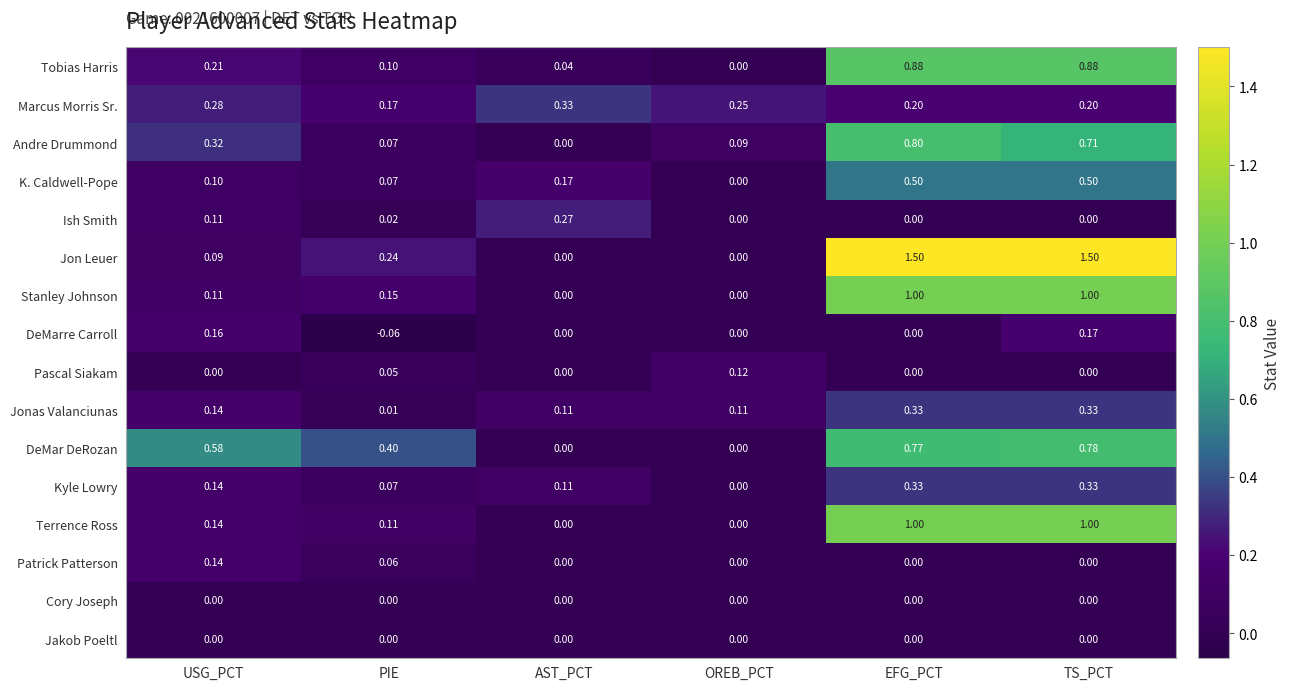

What is the maximum value shown in the chart?

1.5